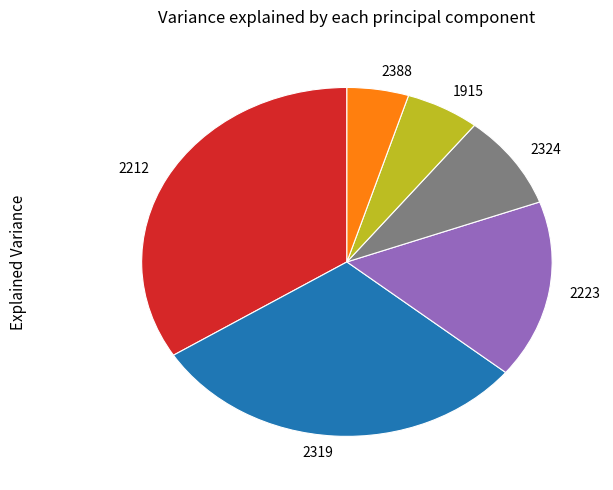

Rank the categories by value from lowest to highest.

2388, 1915, 2324, 2223, 2319, 2212